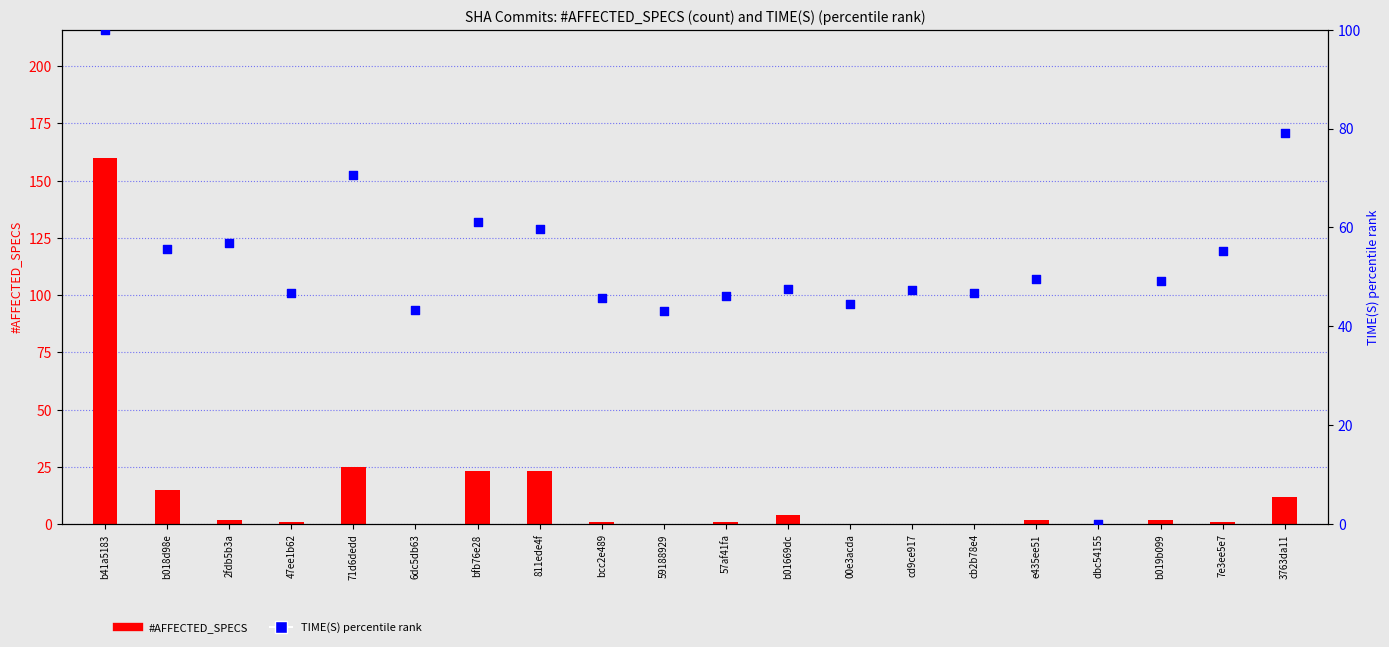

Which series has the widest spread of Y values?

#AFFECTED_SPECS